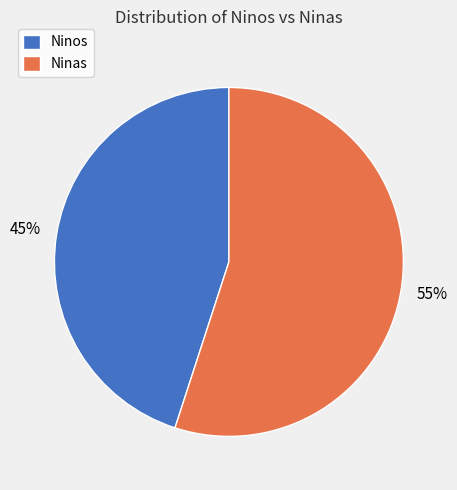

Rank the categories by value from highest to lowest.

Ninas, Ninos